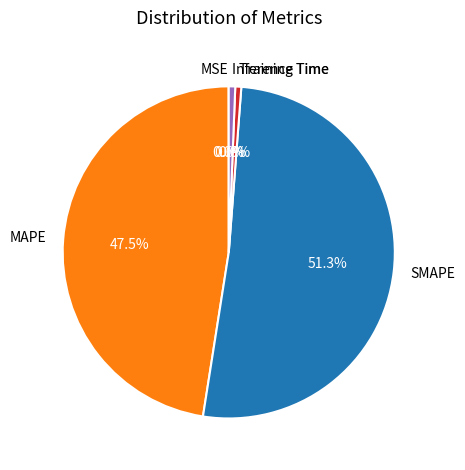

Is Inference Time the majority of the pie?

No